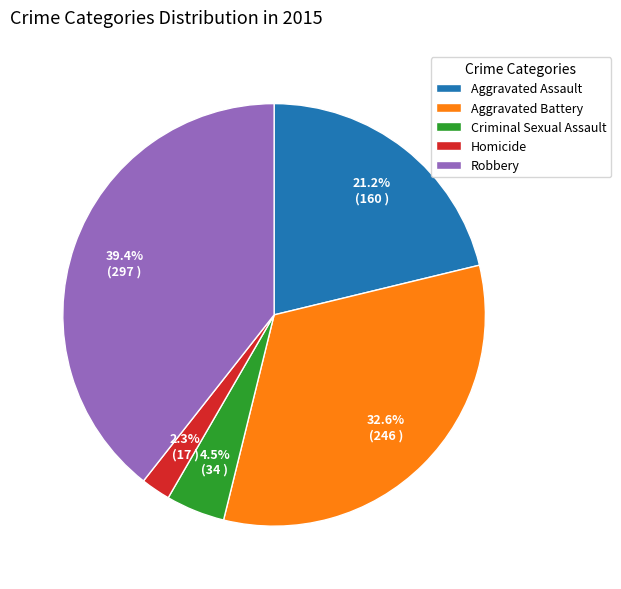

What is the total percentage of Aggravated Battery and Criminal Sexual Assault?

37.1%